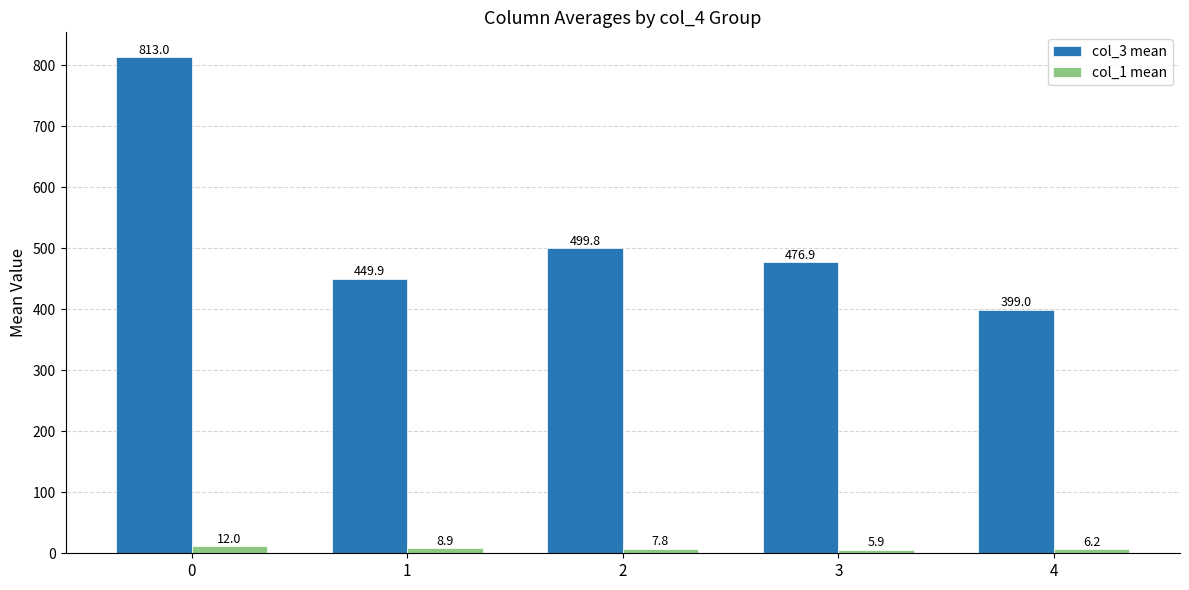

Does the chart contain stacked bars?

No